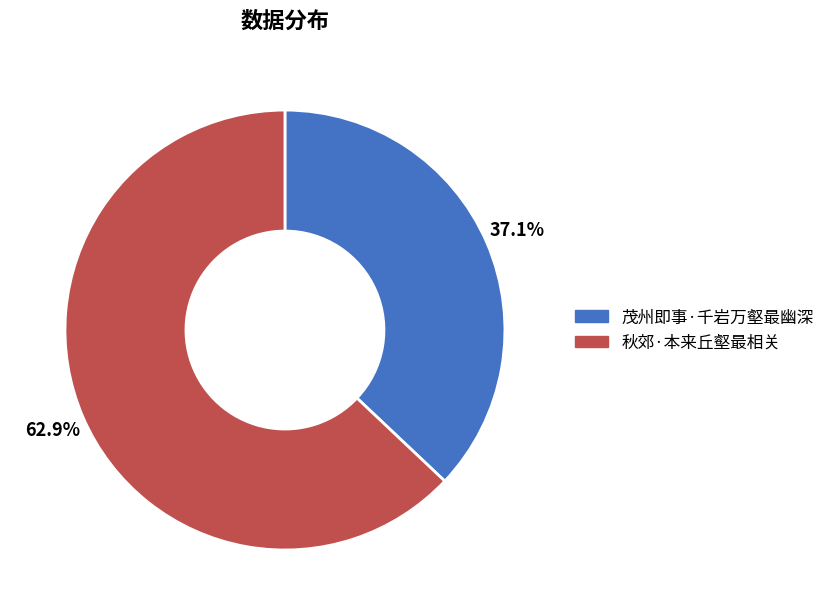

What is the majority slice?

秋郊·本来丘壑最相关